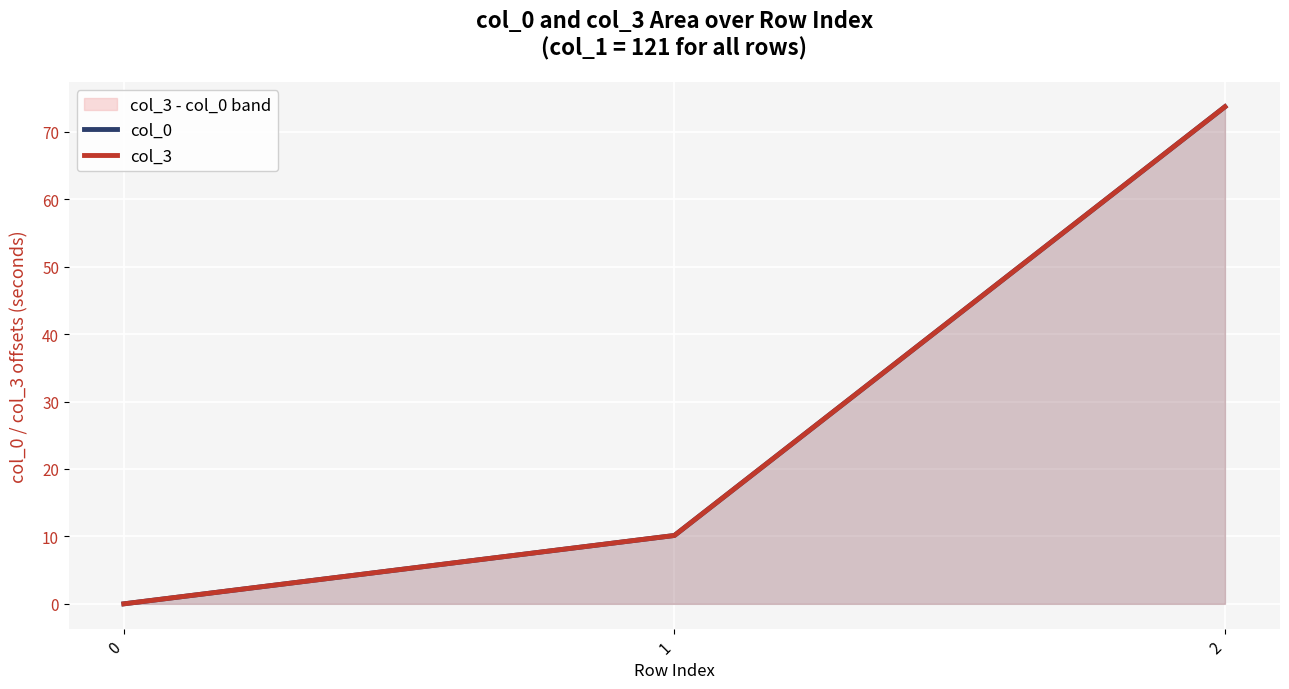

At which category is the sum across all series the highest?

2